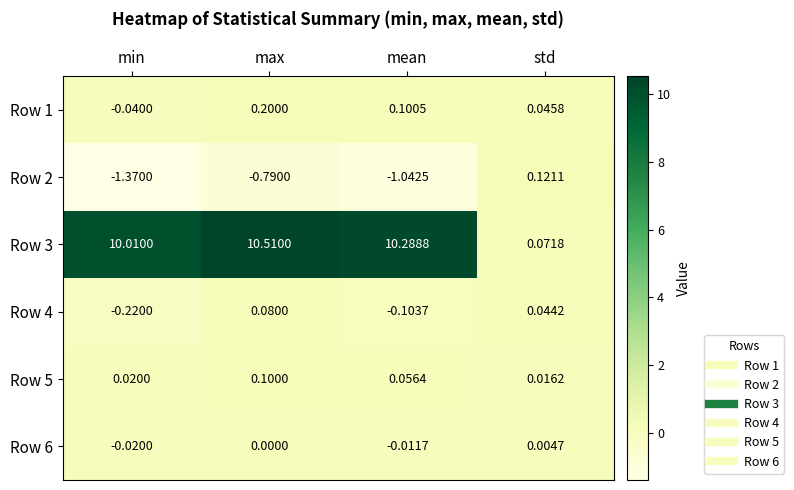

Is the value of Row 1 at min greater than the value of Row 3 at std?

No